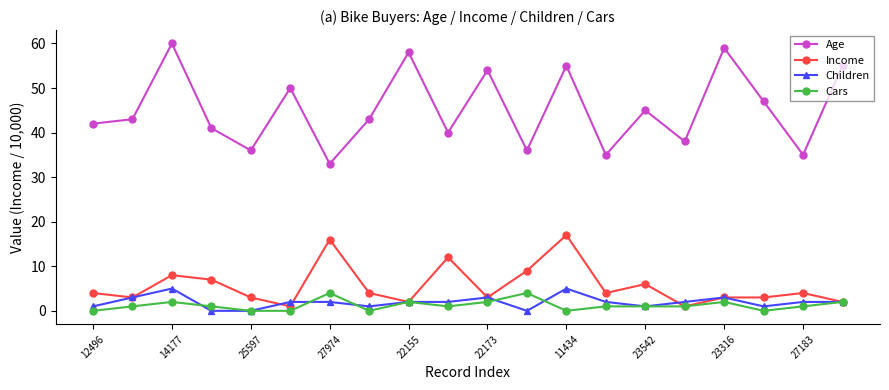

Which series has the largest range (max minus min)?

Age